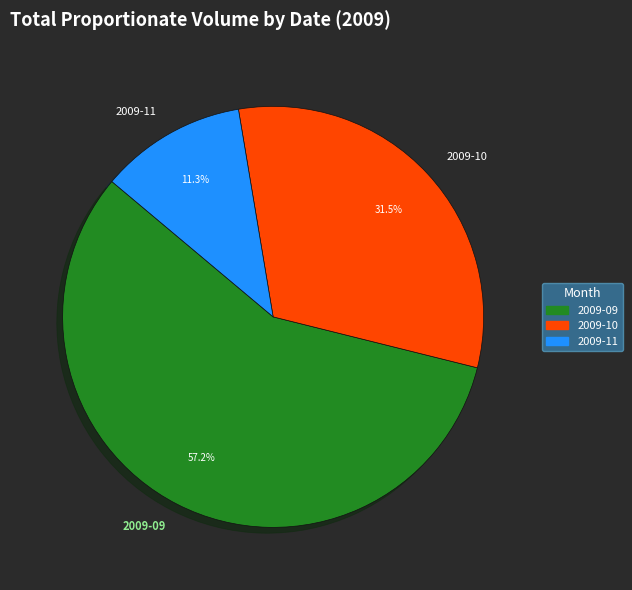

To the nearest percent, what is the average slice percentage?

33%